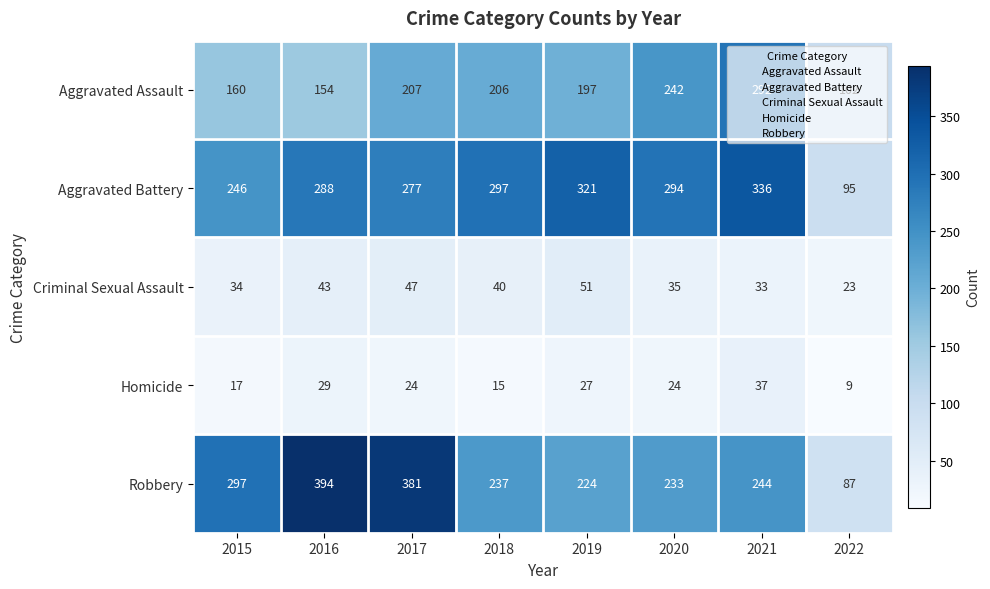

Is it true that Criminal Sexual Assault equals 40 at 2018?

True